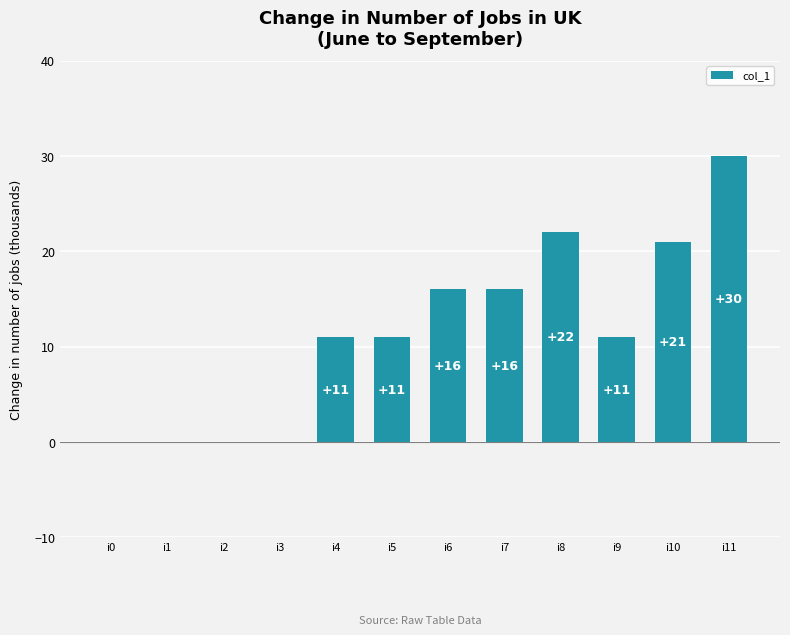

What is the sum of all values?

138